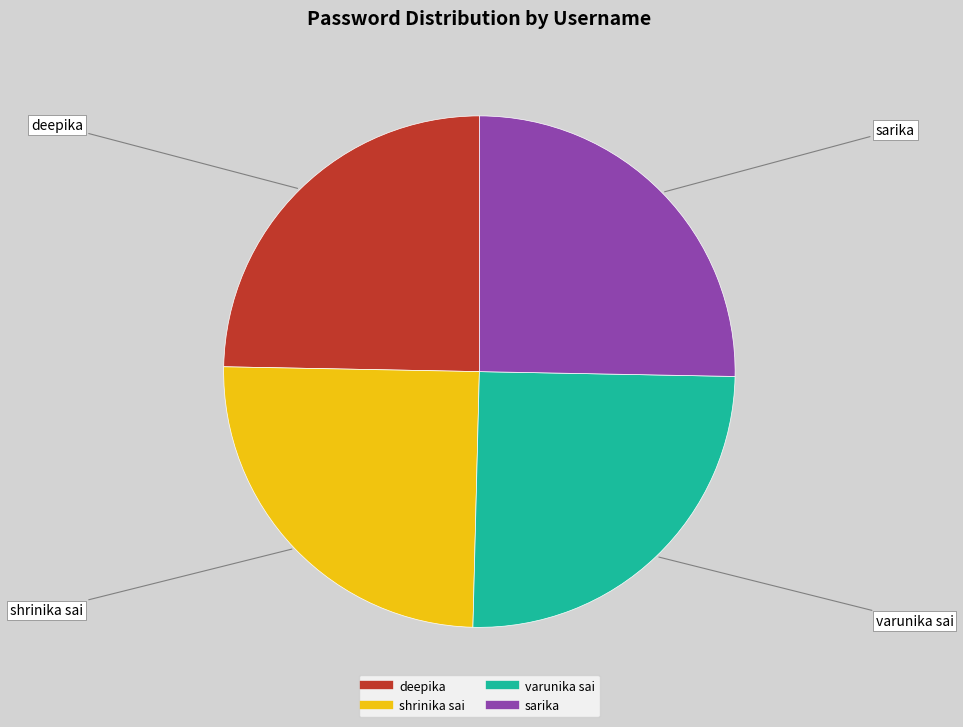

Approximately how many times larger is the value at deepika compared to varunika sai?

1.0